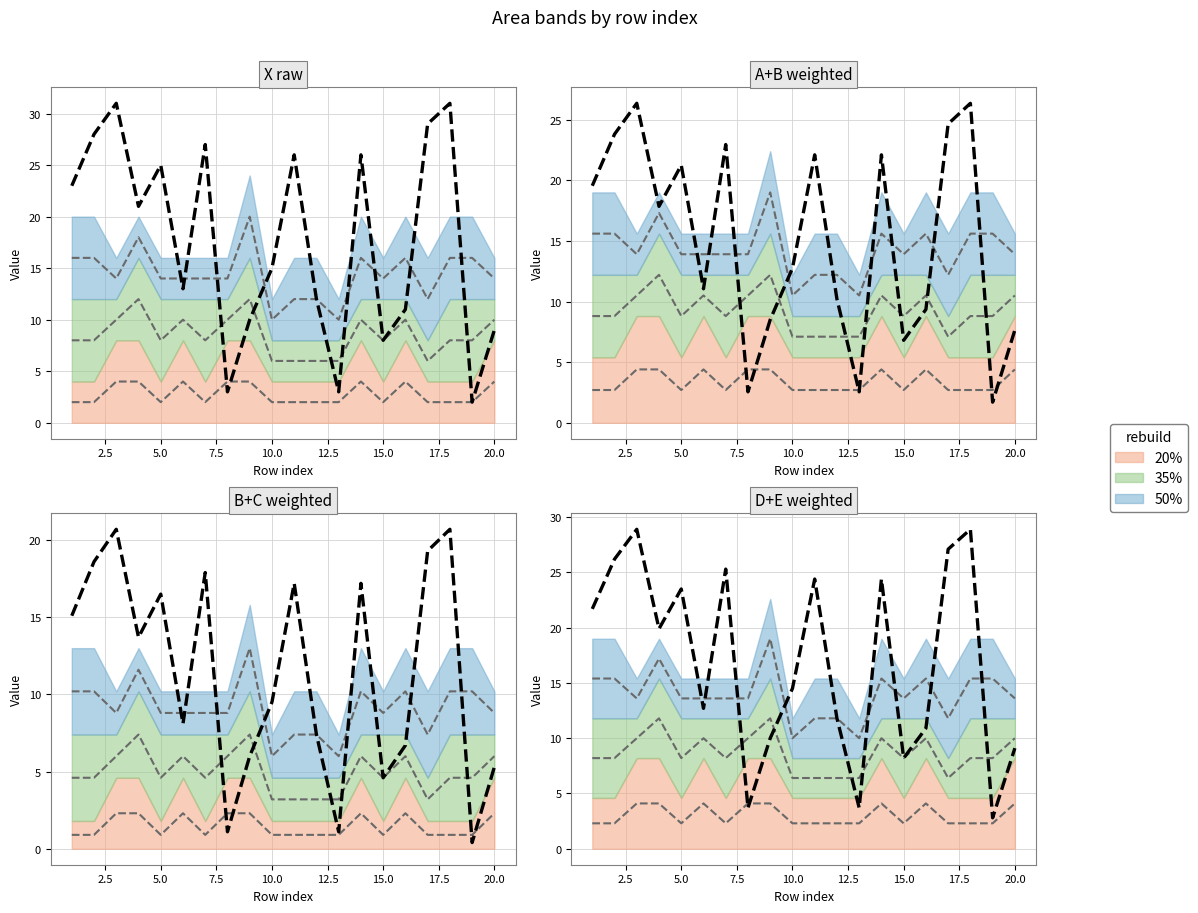

Is the value of A at 10 greater than the value of E at 11?

No